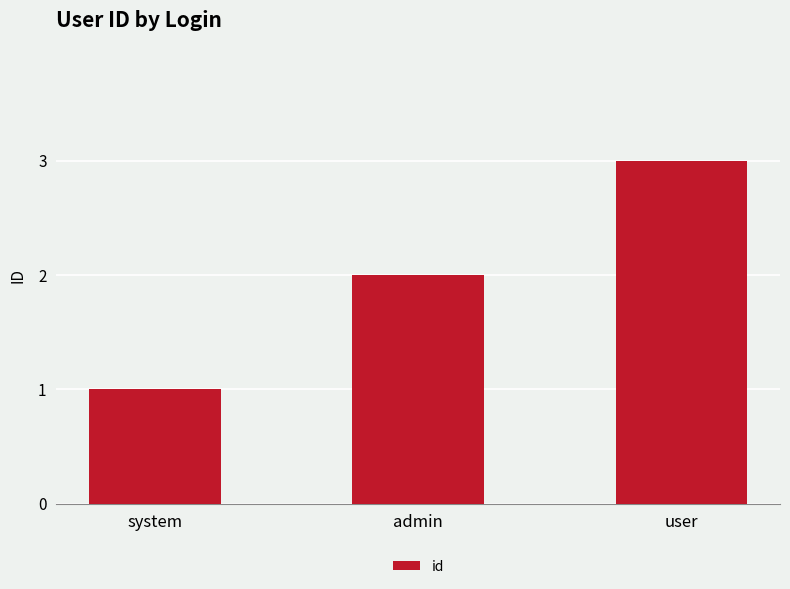

What is the difference between the second highest and minimum values?

1